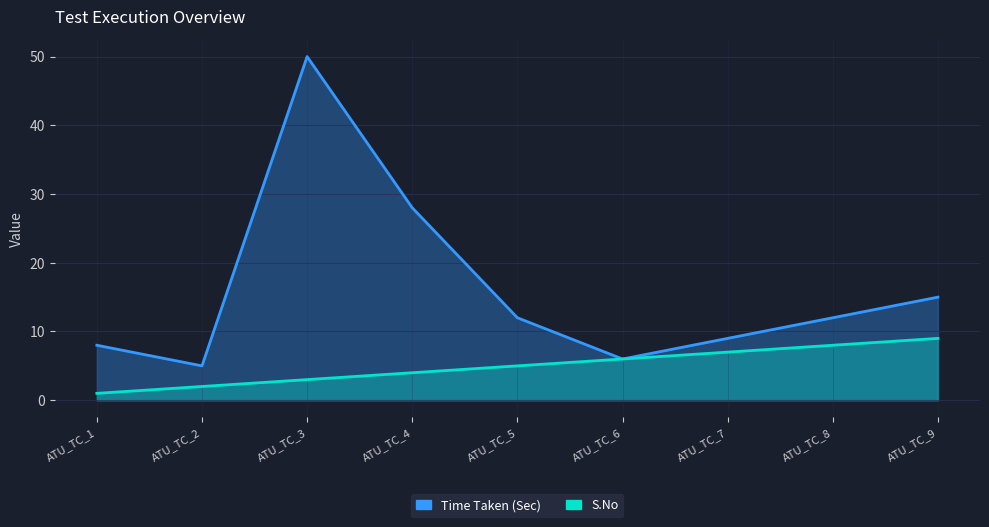

What is the difference between the maximum and minimum values in the Time Taken (Sec) series?

45